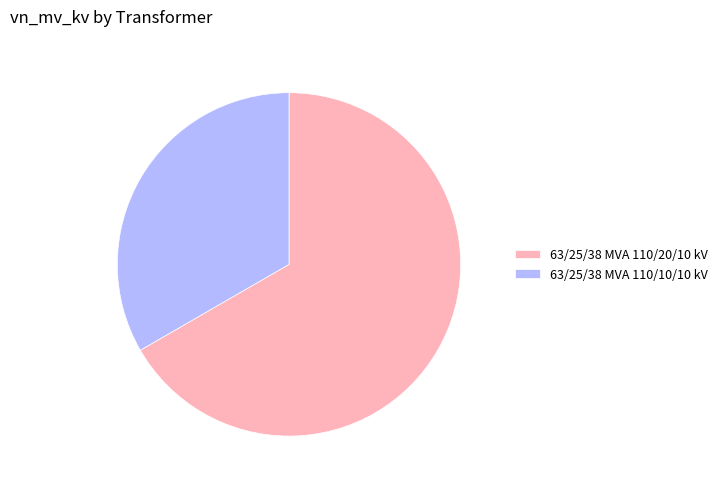

Which category has the smallest portion of the pie?

63/25/38 MVA 110/10/10 kV